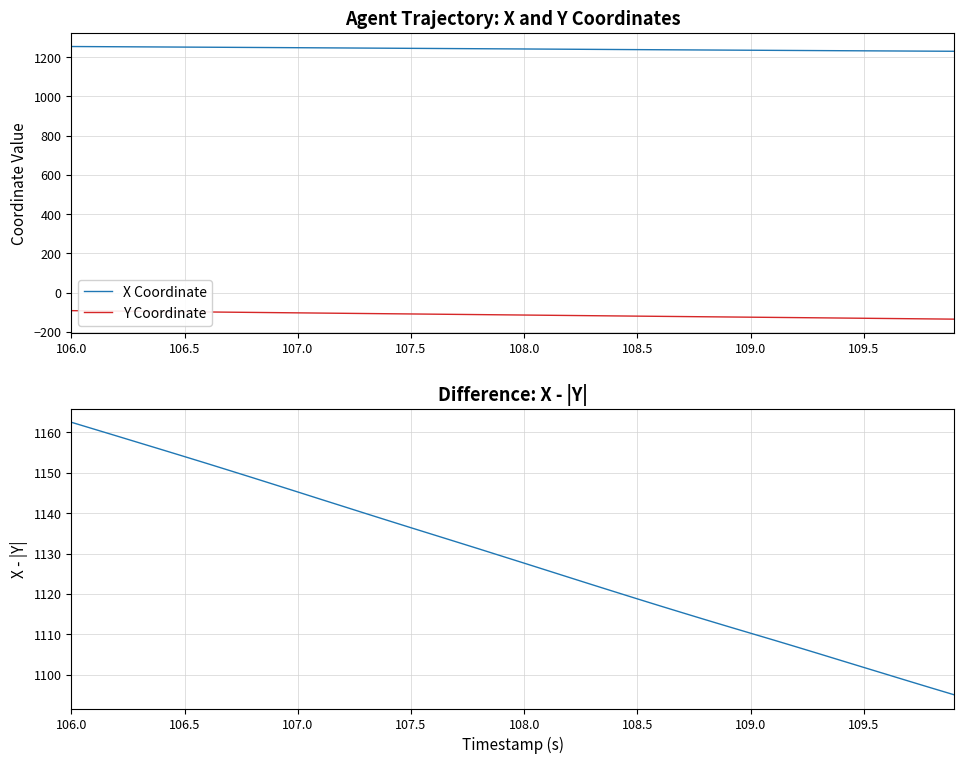

The X Coordinate series shows 1689.6 at 106.0. True or false?

False